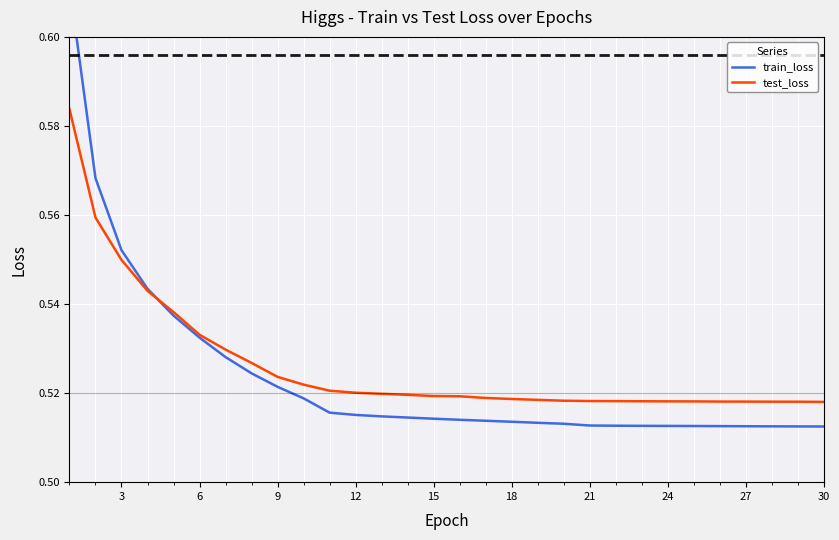

What is the maximum value for test_loss?

0.6